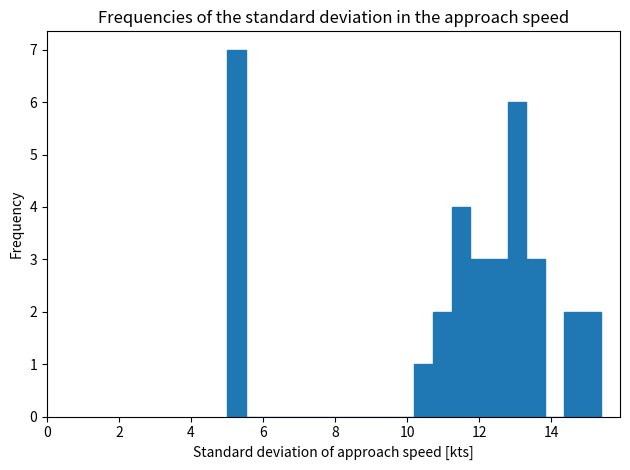

Around what value on the x-axis is the tallest bar? Give the approximate position of its centre, as read against the axis.

5.2